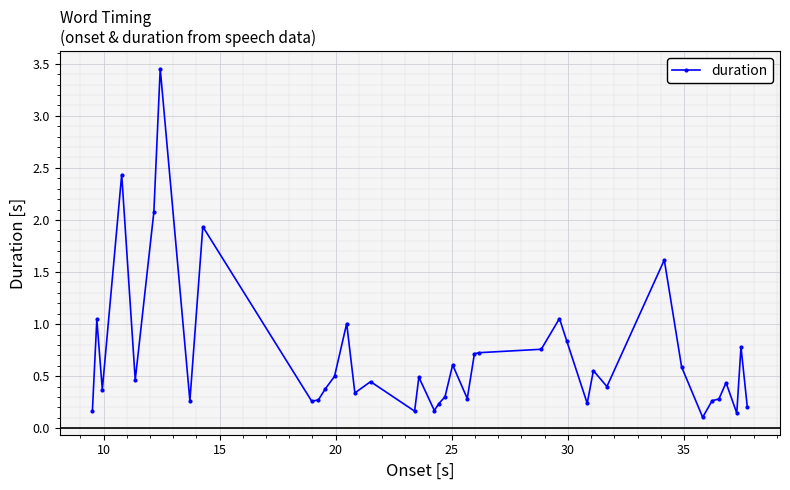

Is this an area chart (filled region under the line)?

No